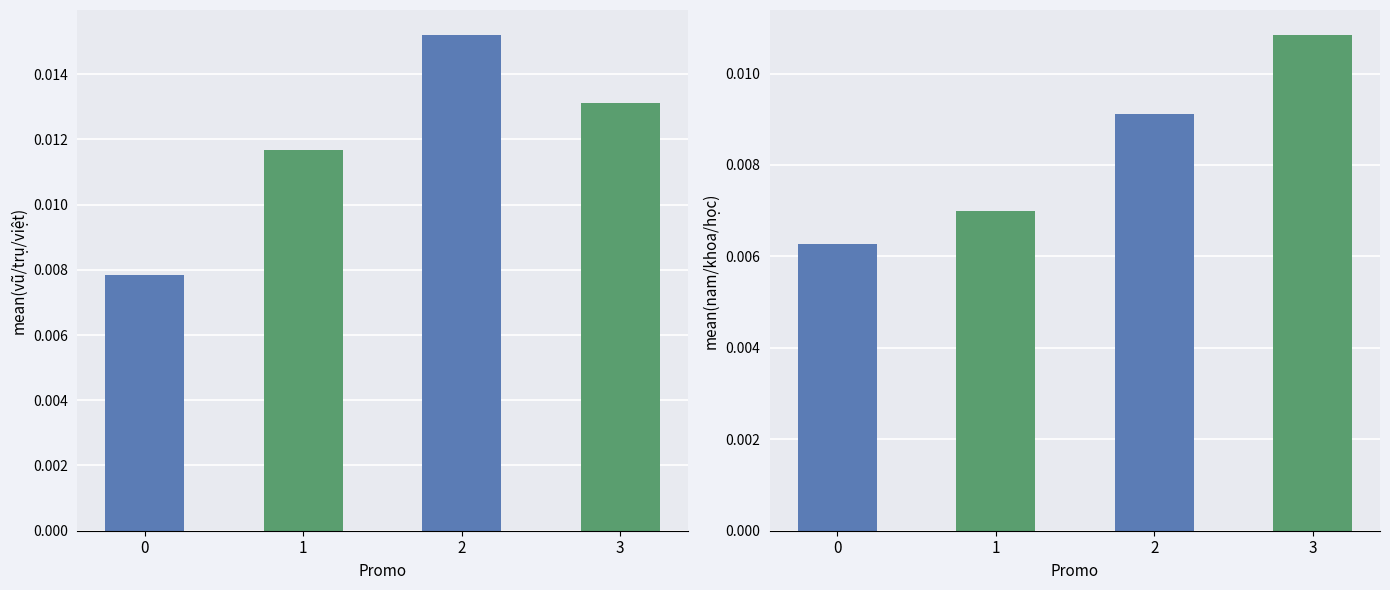

Which series has the largest total across all categories?

mean(vũ/trụ/việt)